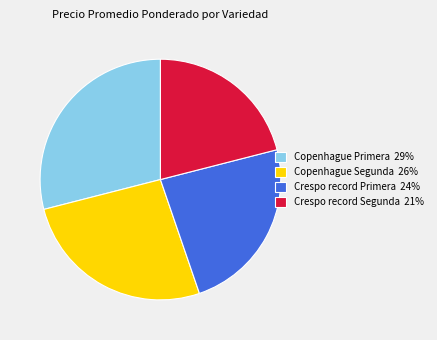

Which has a higher value, Crespo record Segunda 21% or Copenhague Segunda 26%?

Copenhague Segunda 26%